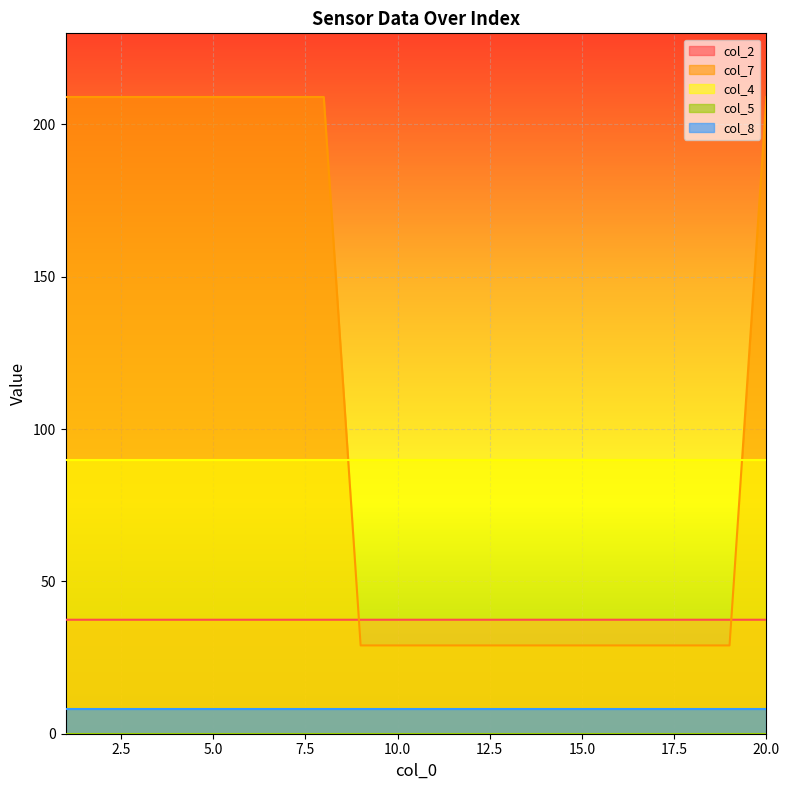

Which series has the largest range (max minus min)?

col_7